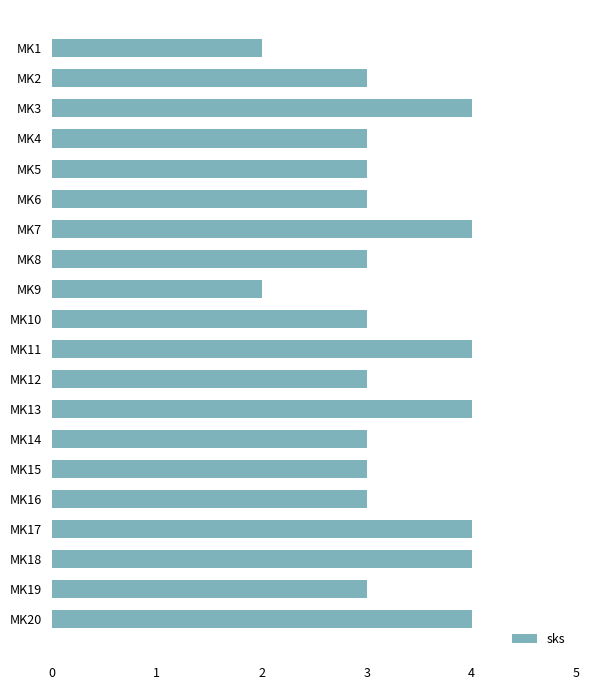

What is the maximum value shown in the chart?

4